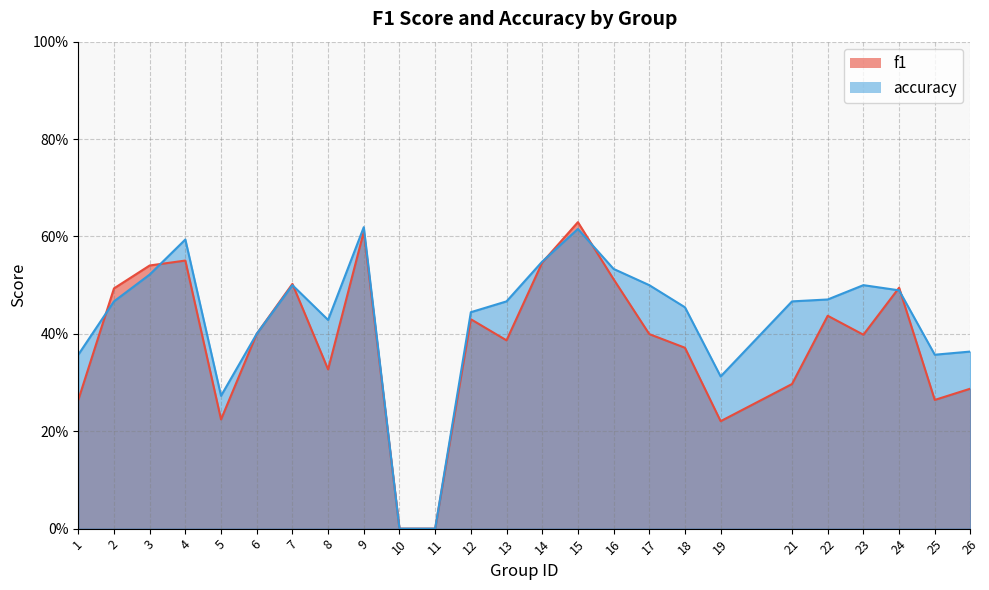

What is the difference between the f1 values at 24 and 6?

0.1